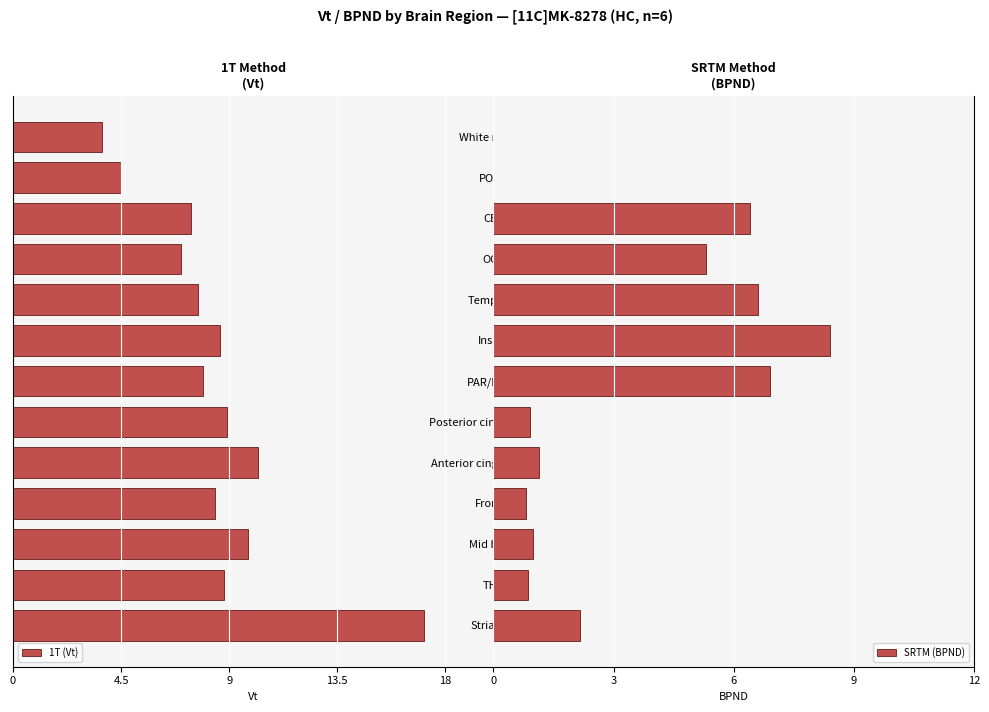

What is the sum of all SRTM (BPND) values?

40.5